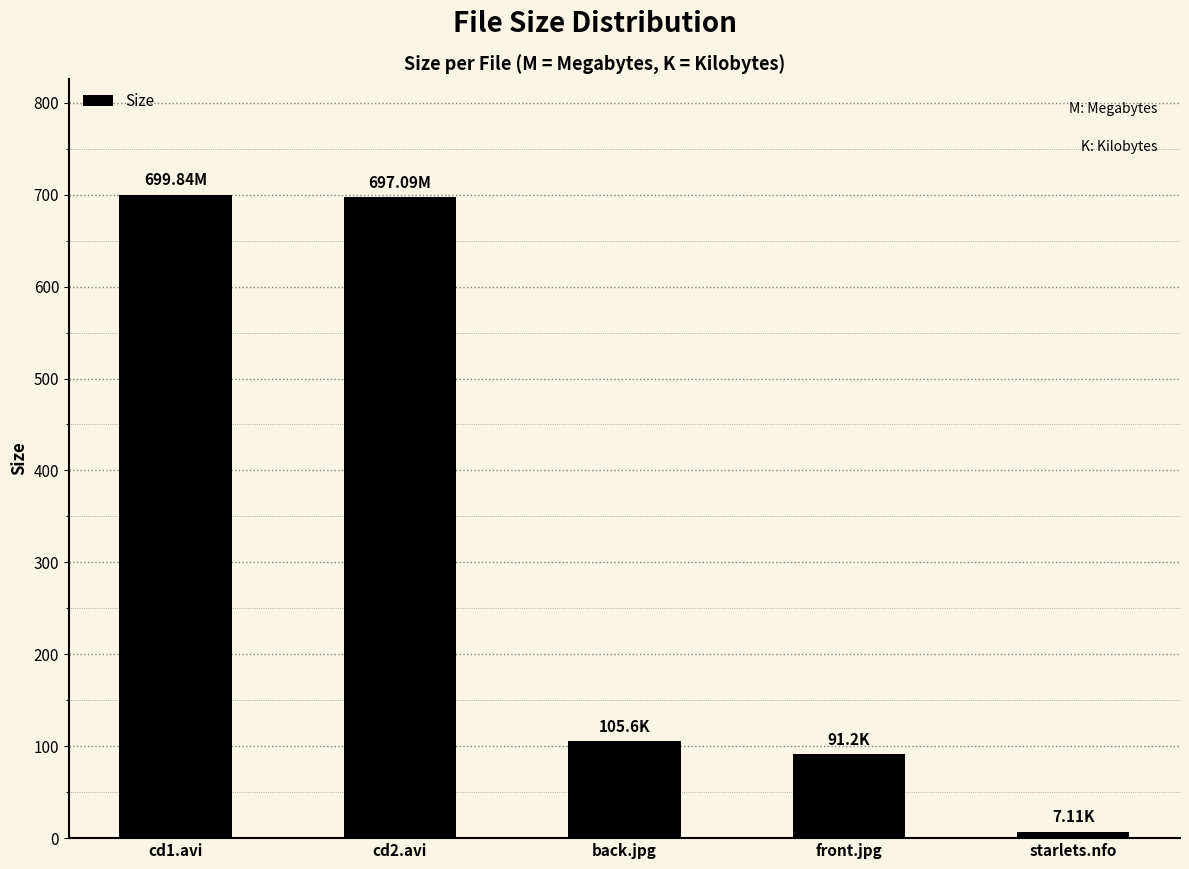

Is it true that the value at back.jpg is 45.2?

False